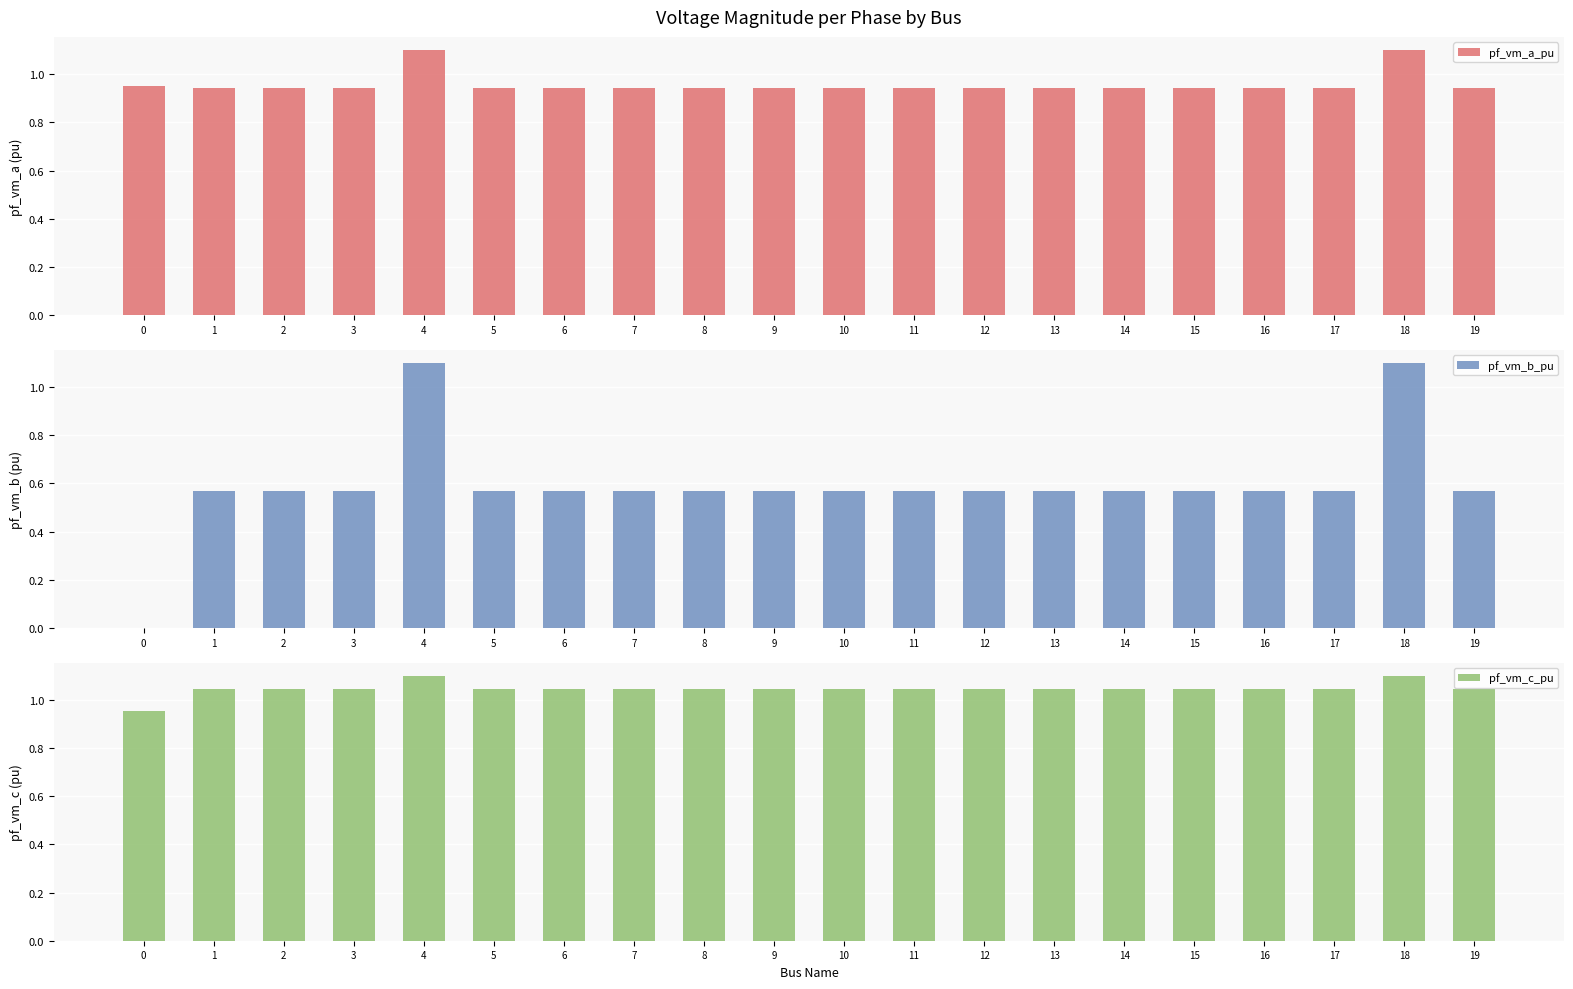

How many data points in pf_vm_b_pu are above 0?

19